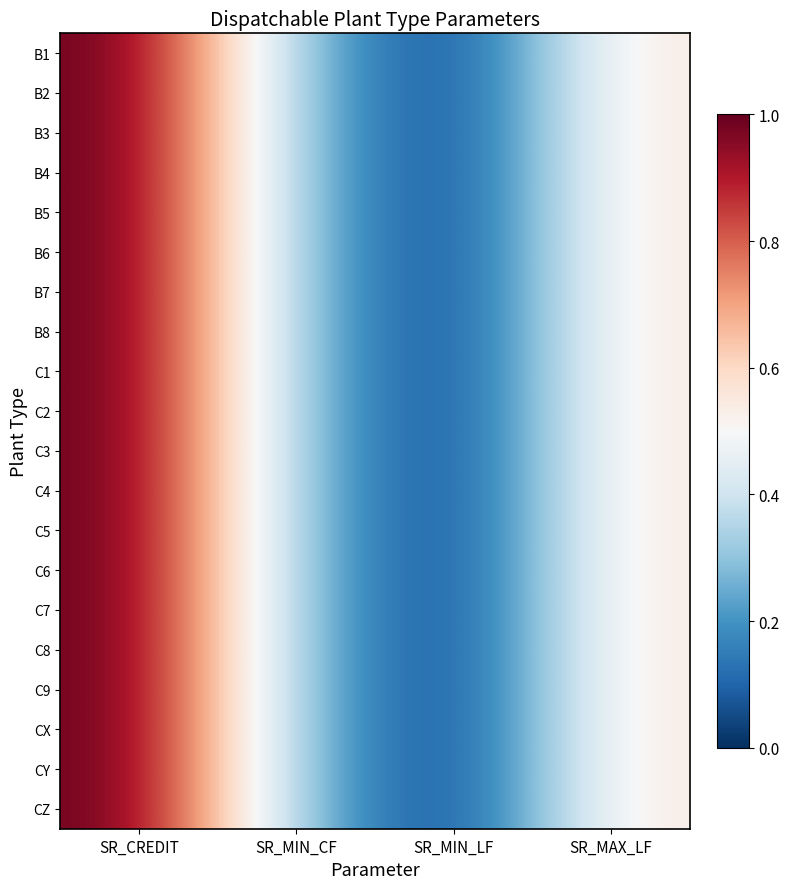

Which has a higher value, SR_MIN_LF or SR_MAX_LF?

SR_MAX_LF